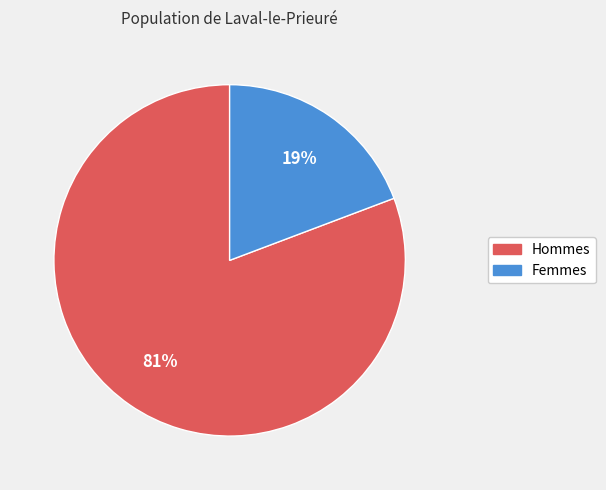

Which category accounts for the majority?

Hommes